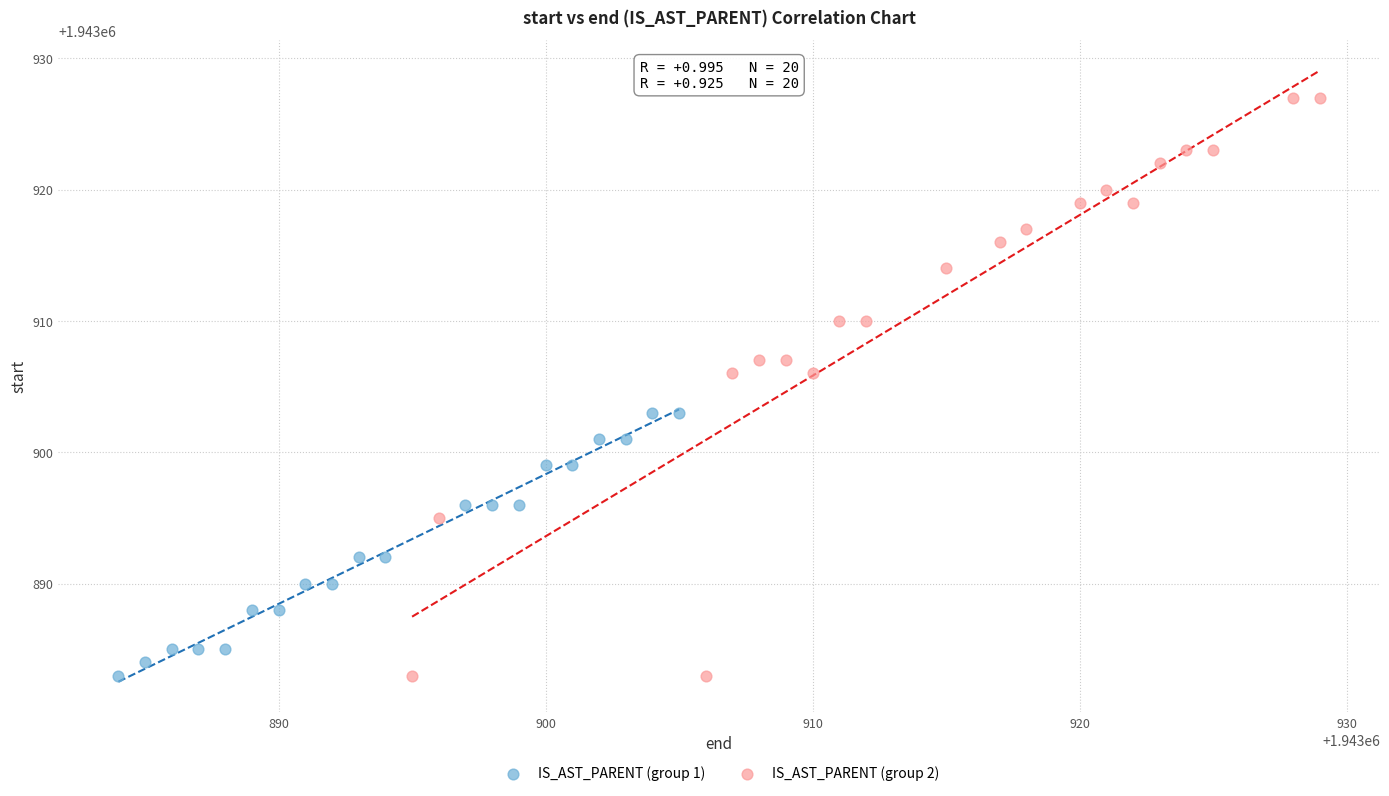

Which series contains the highest Y value?

IS_AST_PARENT (group 2)